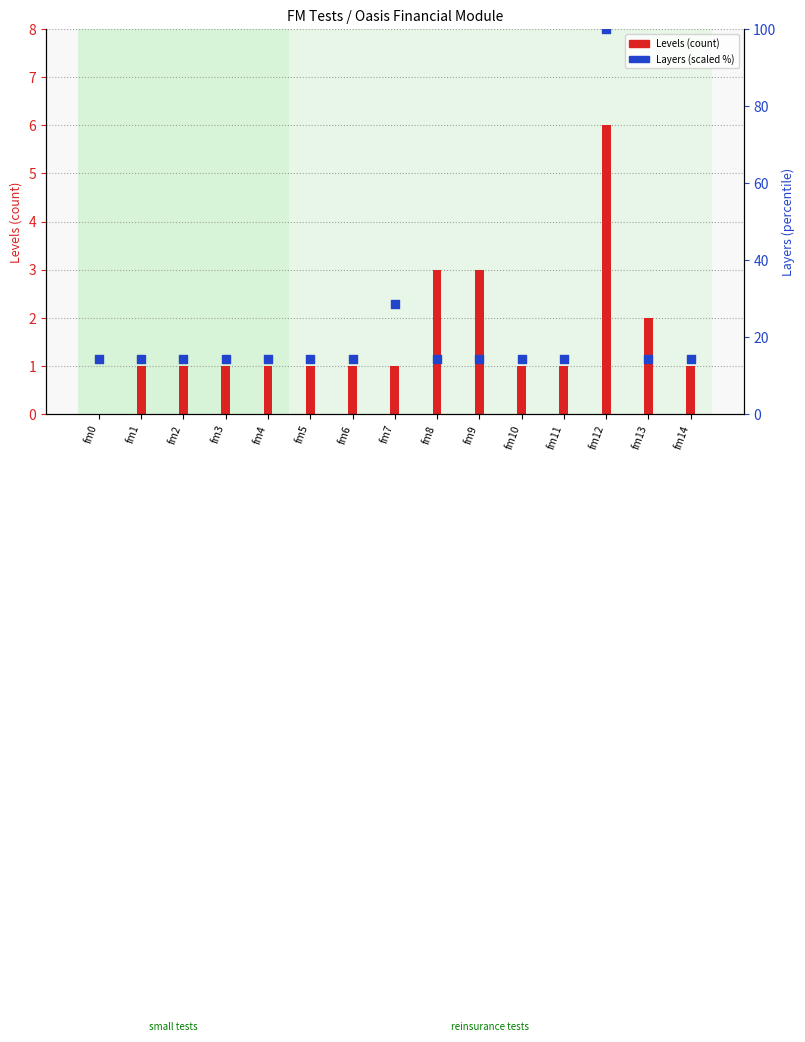

What is the total value across all series at fm0?

14.3